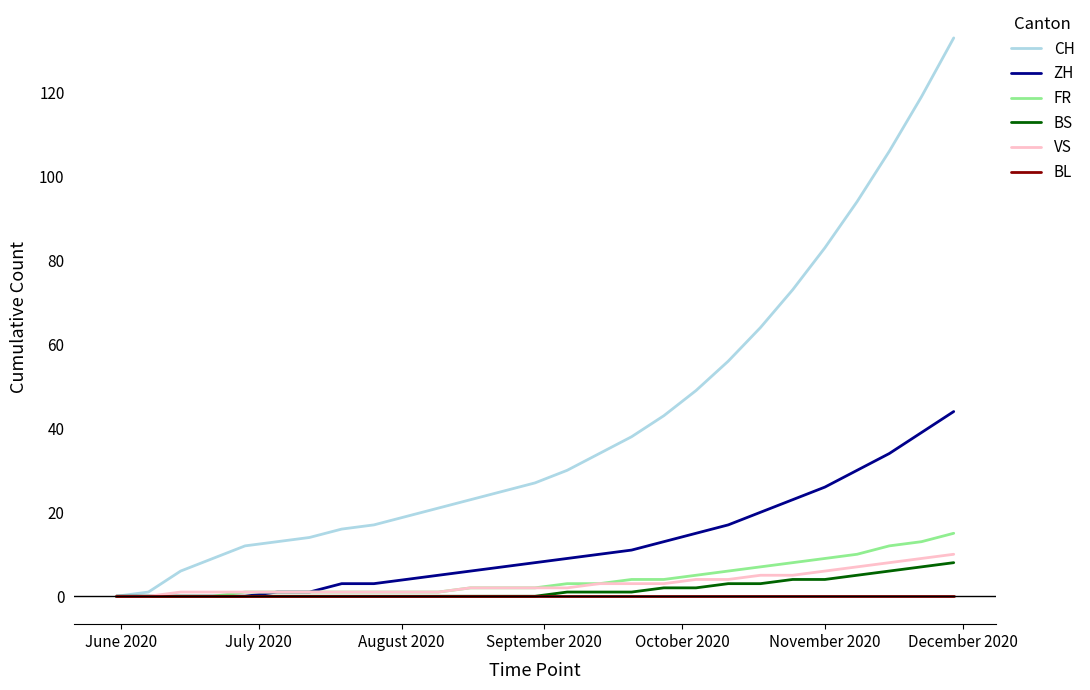

Which series has the largest total across all categories?

CH